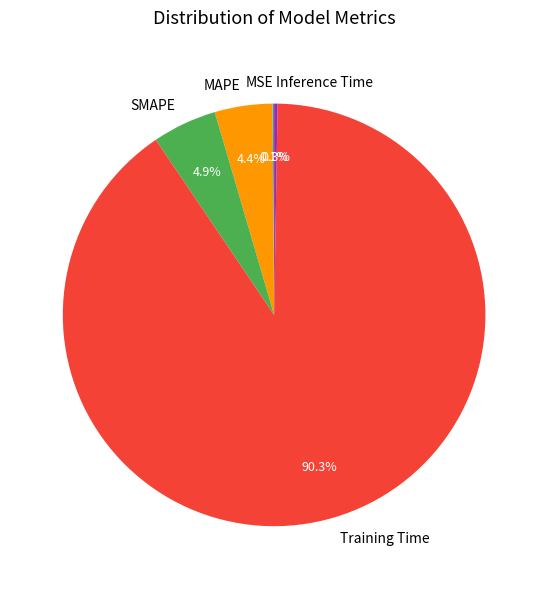

The MAPE slice represents 4% of the pie. True or false?

True